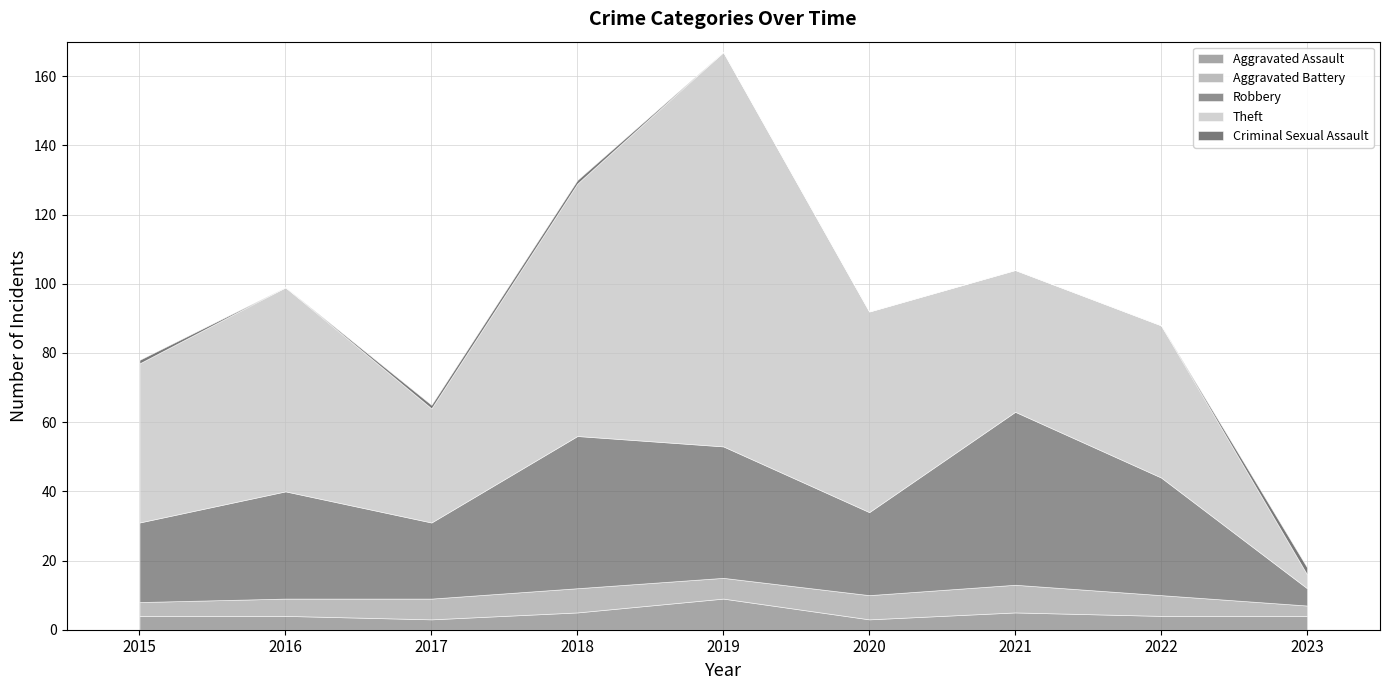

At which label does Aggravated Assault reach its minimum?

2017